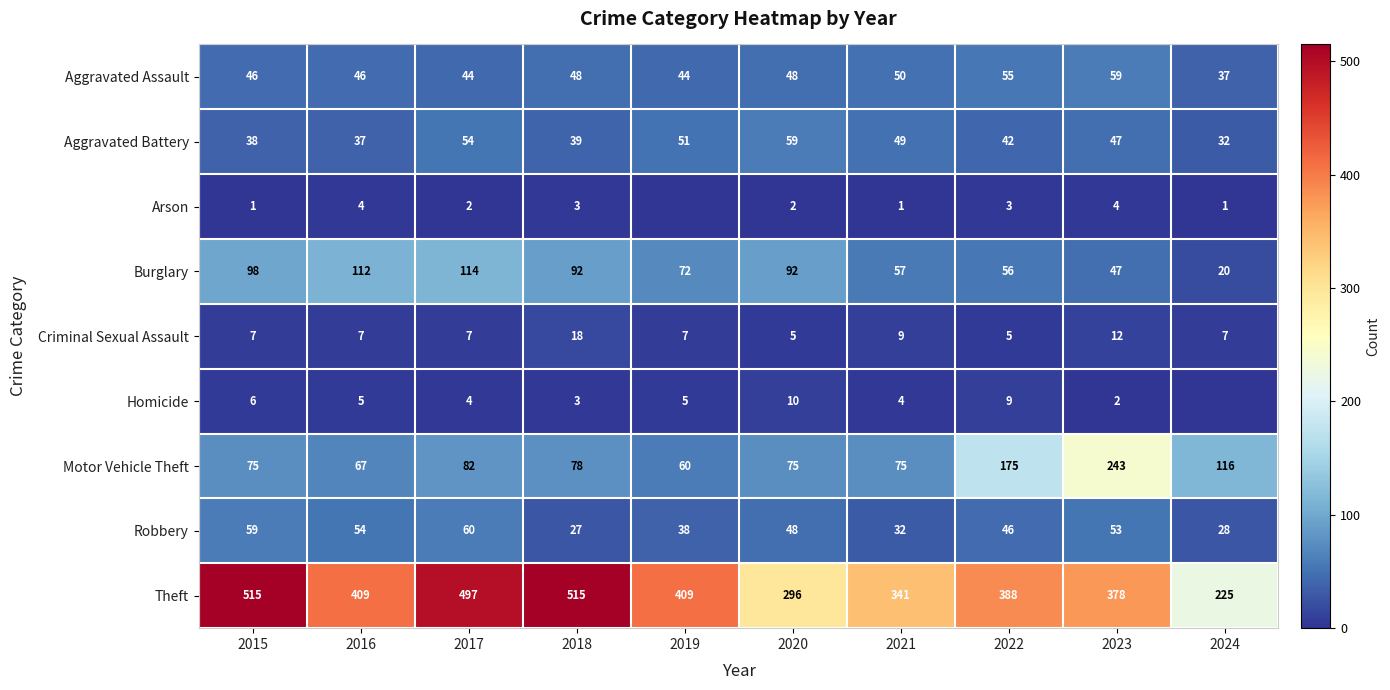

What is the approximate value of Motor Vehicle Theft at 2015?

75